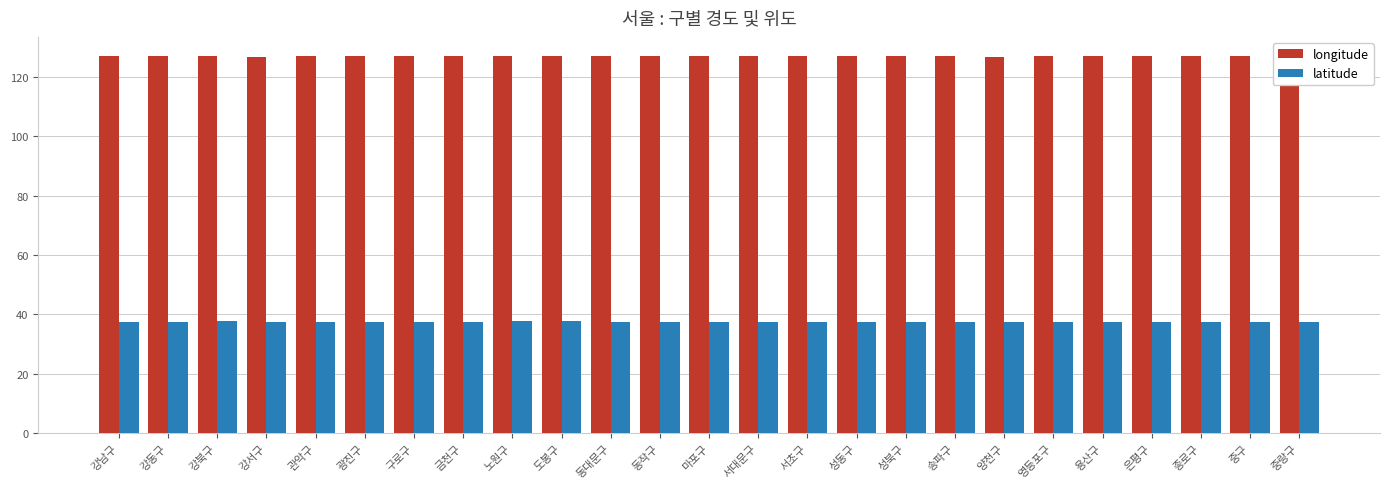

True or false: latitude has a value of 37.5 at 송파구.

True